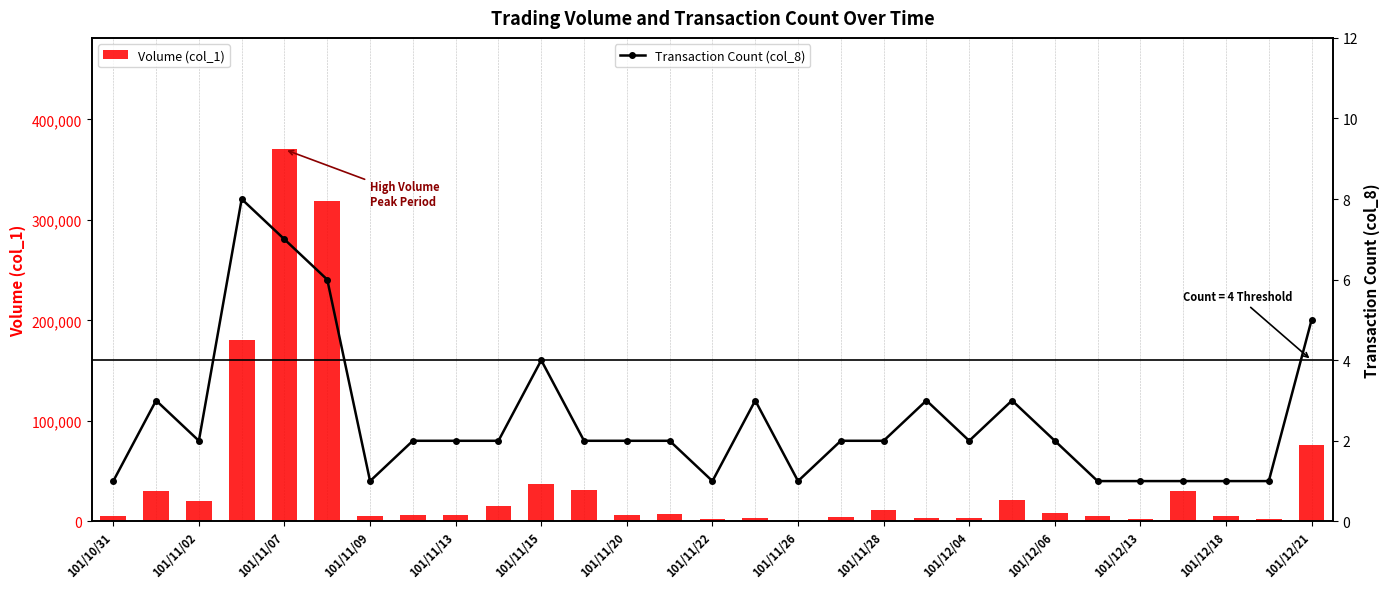

Does the chart contain stacked bars?

No